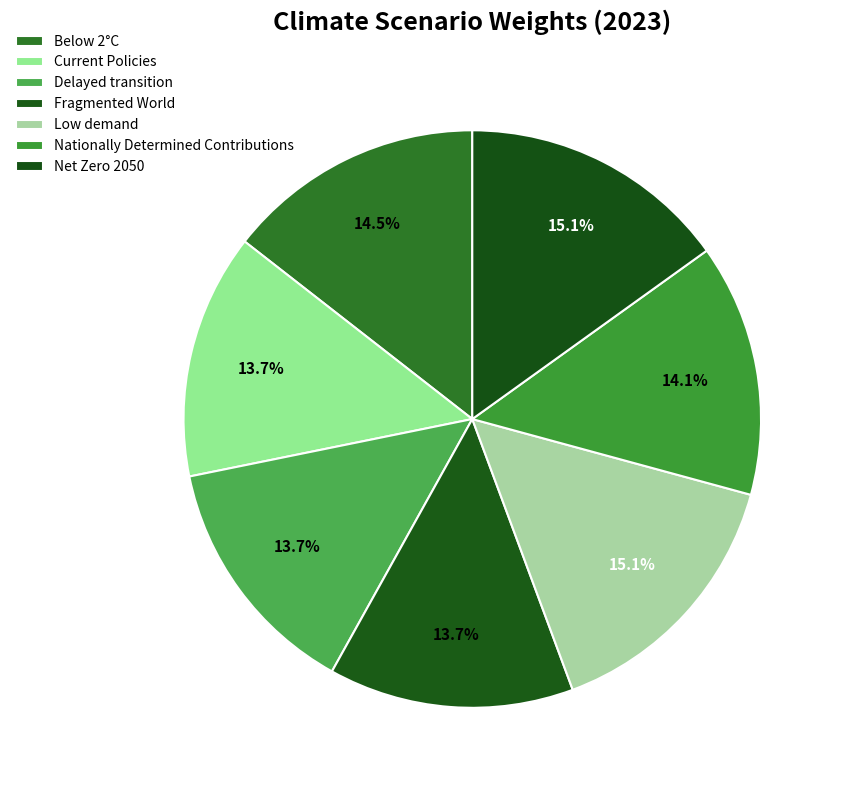

Count the number of slices in the pie.

7